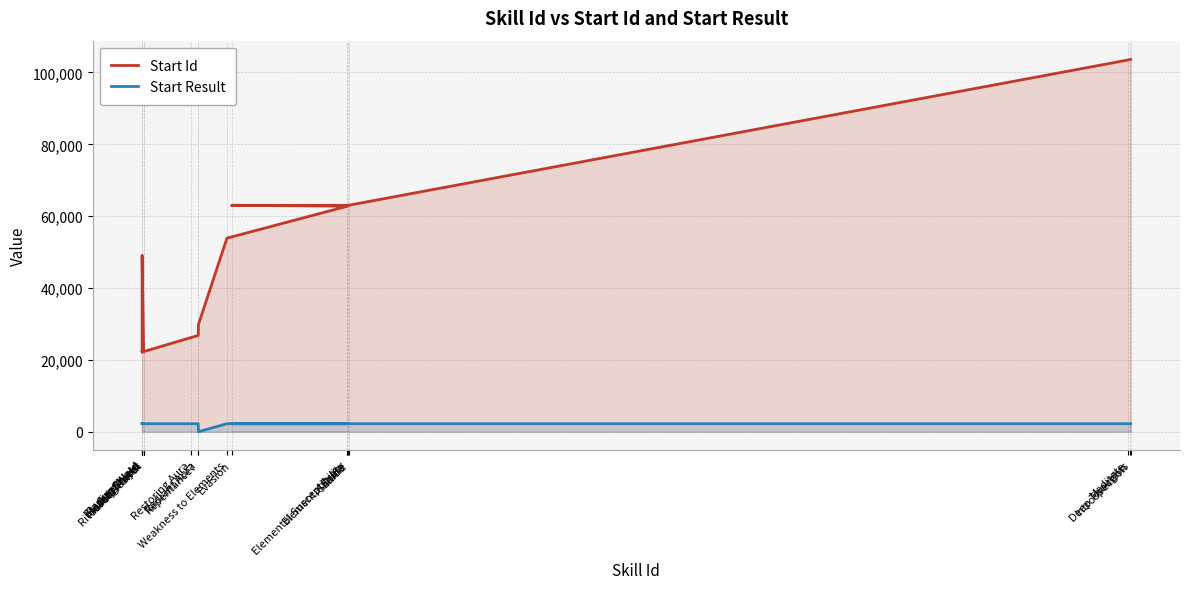

What is the difference between the maximum and minimum values in the Start Result series?

2224